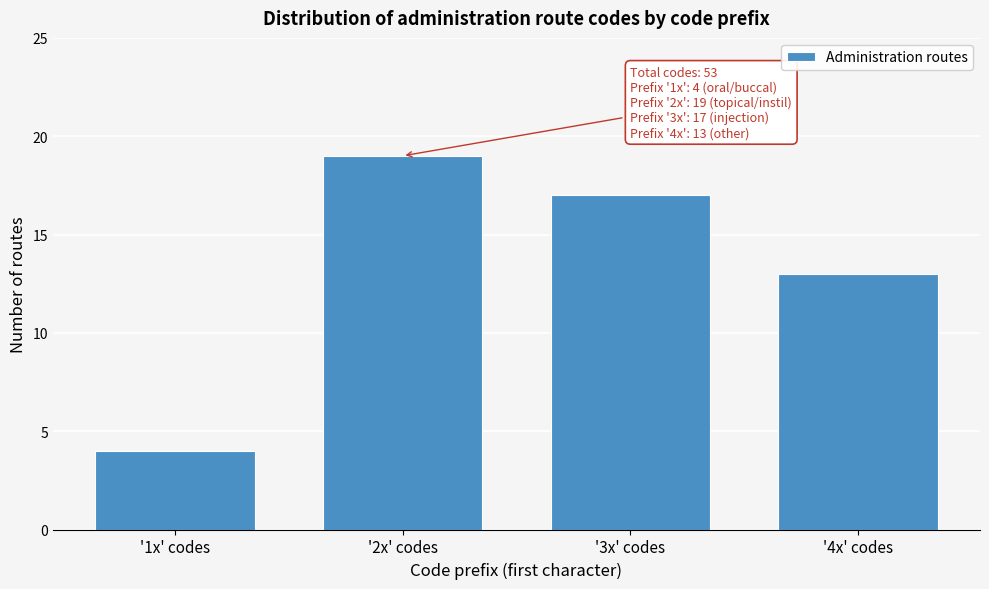

Reading left to right, what are all the values shown in this chart?

'1x' codes=4	'2x' codes=19	'3x' codes=17	'4x' codes=13